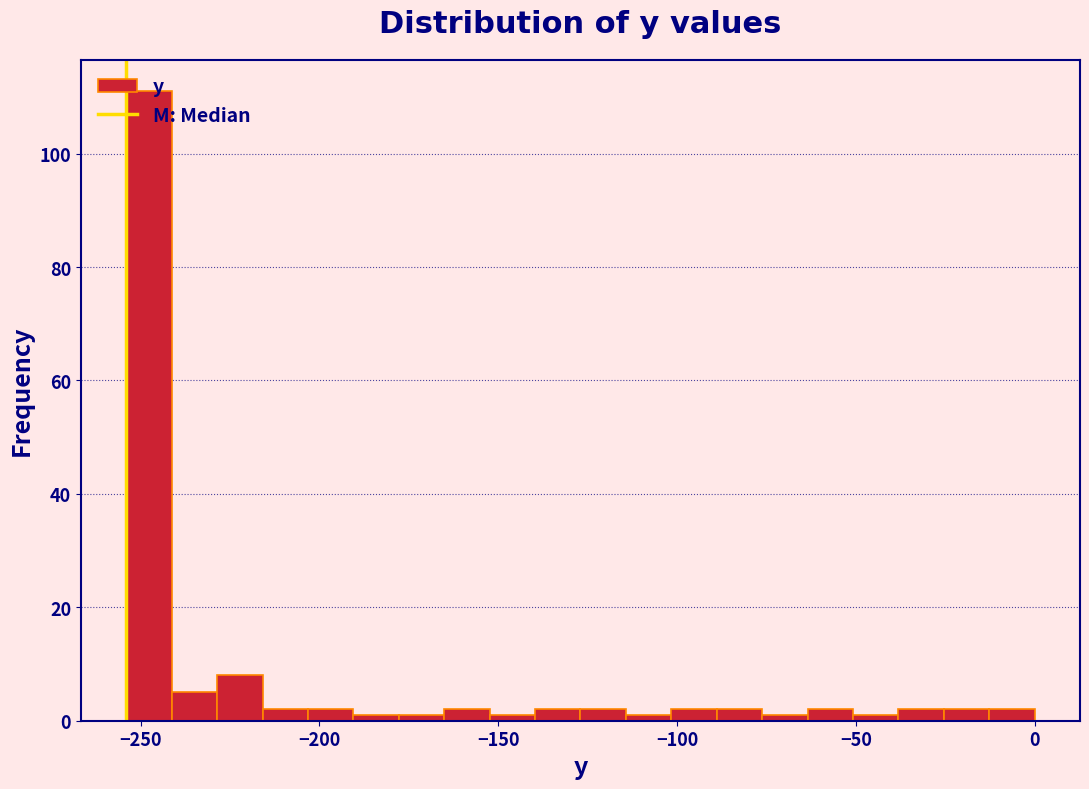

Around what value on the x-axis is the tallest bar? Give the approximate position of its centre, as read against the axis.

-250